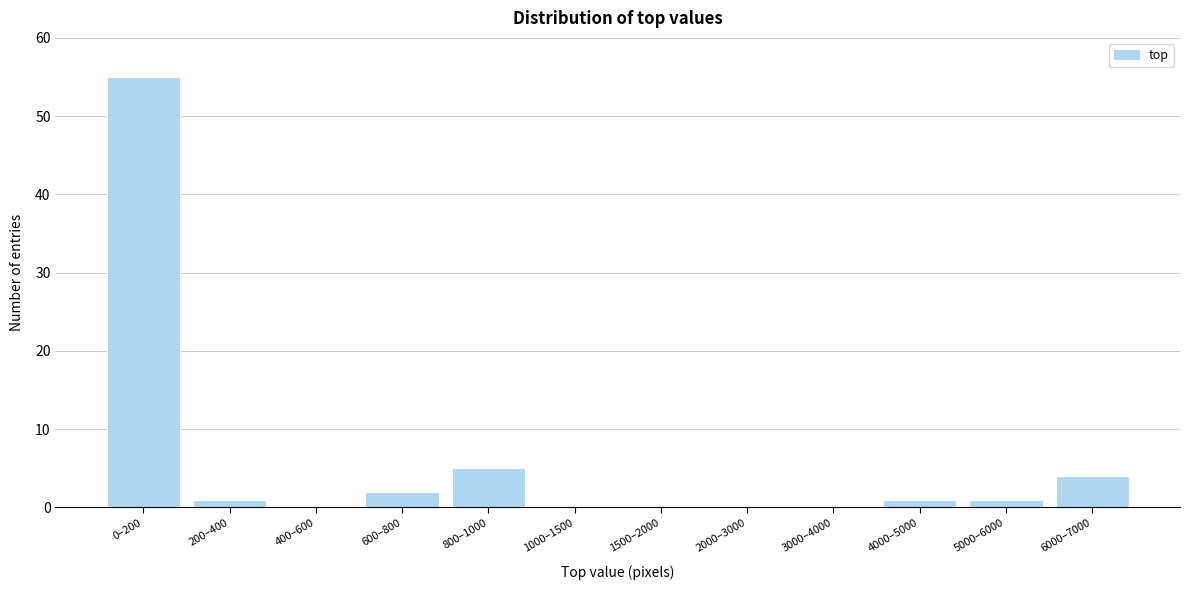

Reading left to right, what are all the values shown in this chart?

0–200=55	200–400=1	400–600=0	600–800=2	800–1000=5	1000–1500=0	1500–2000=0	2000–3000=0	3000–4000=0	4000–5000=1	5000–6000=1	6000–7000=4